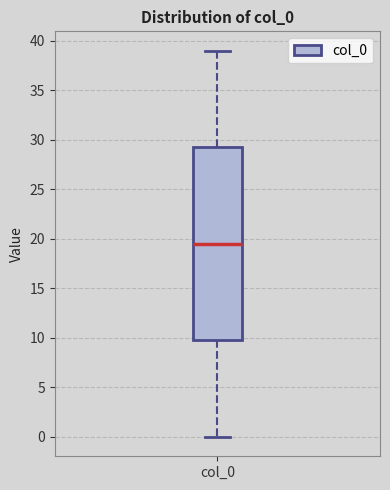

Transcribe this box plot: give where the median line is, the range the box spans, and where the two whiskers end, as read against the y-axis. The values are not printed on the chart, so give them approximately, as read against the axis.

median 19.5, box 10.0 to 29.5, whiskers 0.0 to 39.0